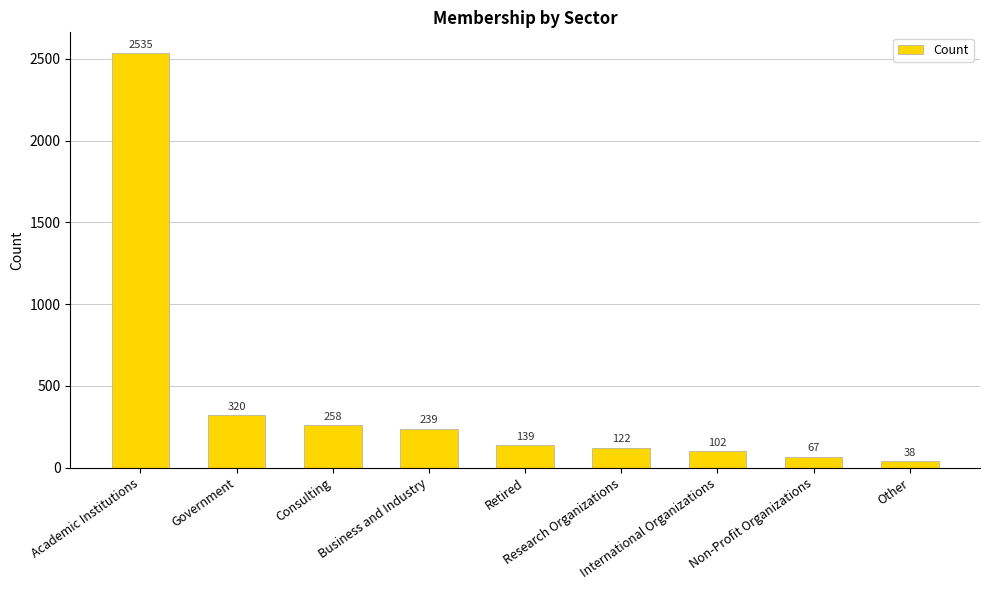

Which category has the highest value across all series?

Academic Institutions